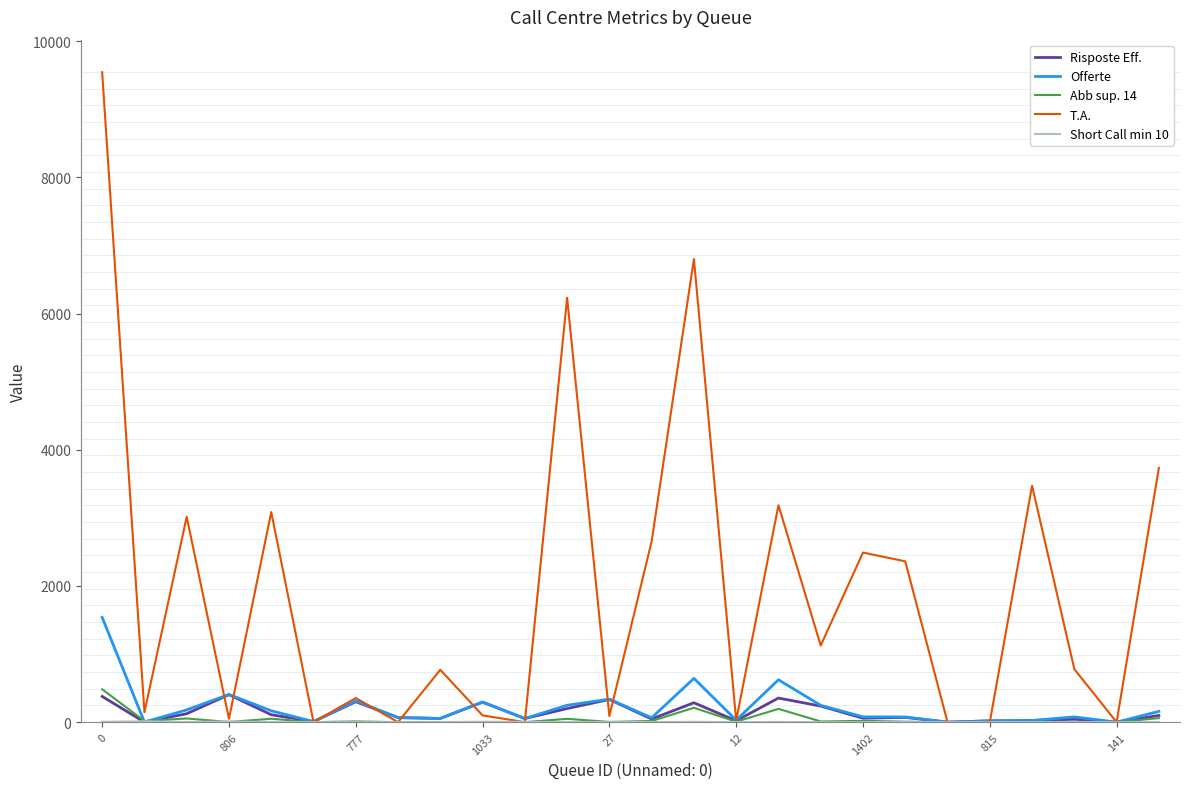

What is the maximum value shown in the chart?

9547